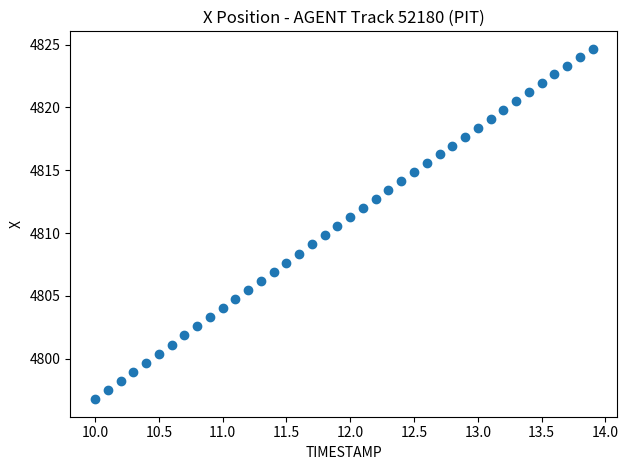

What is the range of X values (max minus min)?

3.9